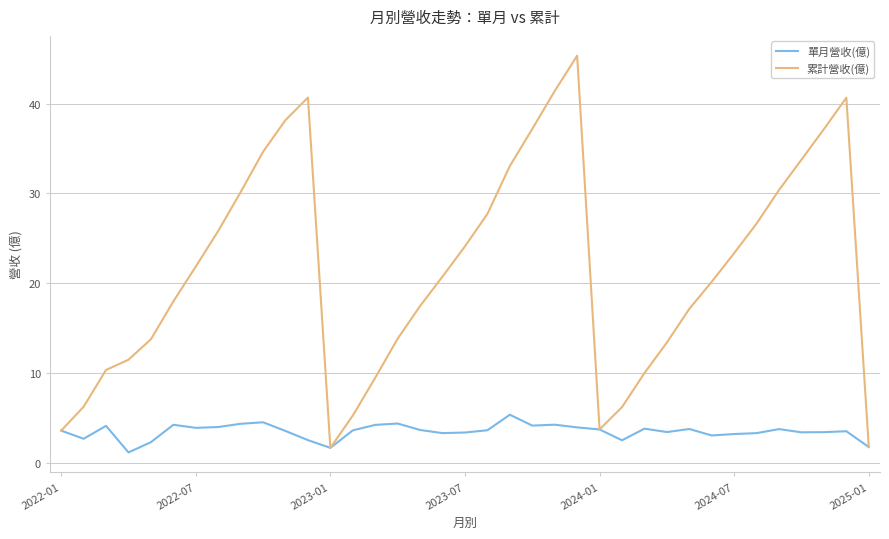

What is the smallest value displayed?

1.1